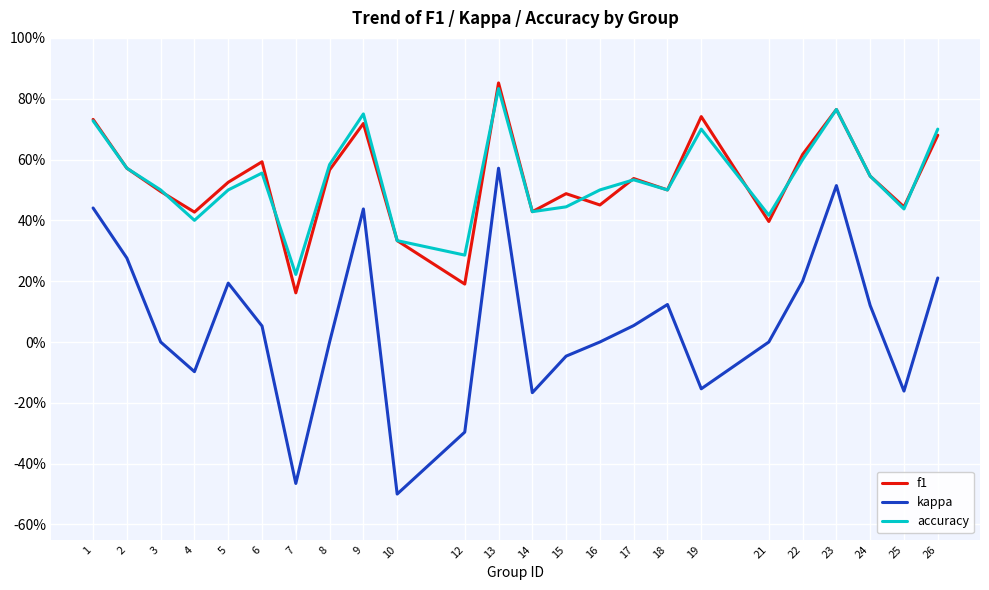

At 13, list the series in order from smallest to largest.

kappa, accuracy, f1